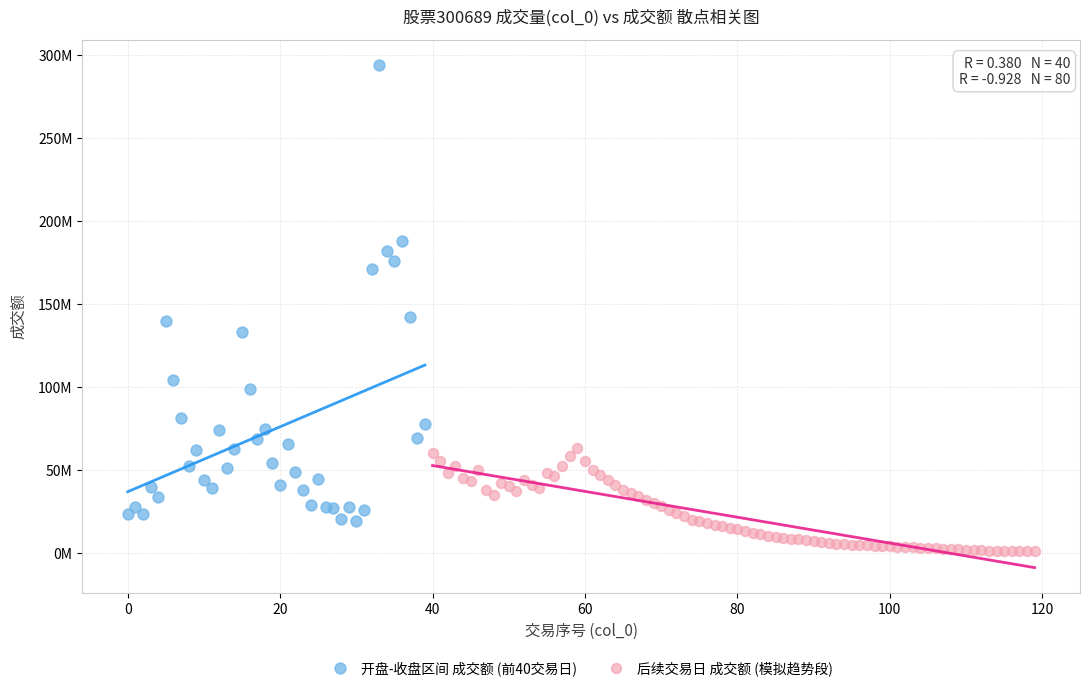

What are all the series names shown in the legend?

开盘-收盘区间 成交额 (前40交易日), 后续交易日 成交额 (模拟趋势段)